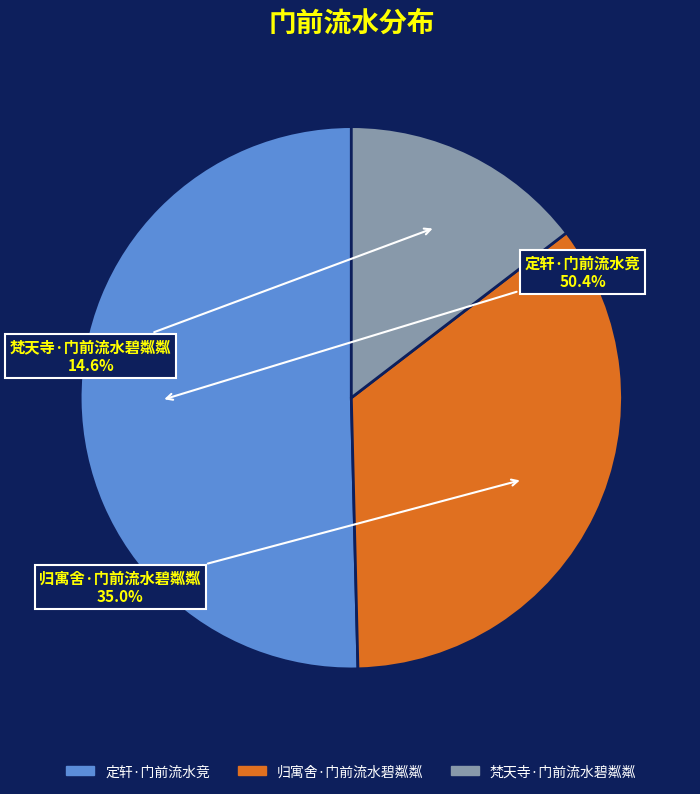

True or false: 定轩·门前流水竞 accounts for 43% of the total.

False